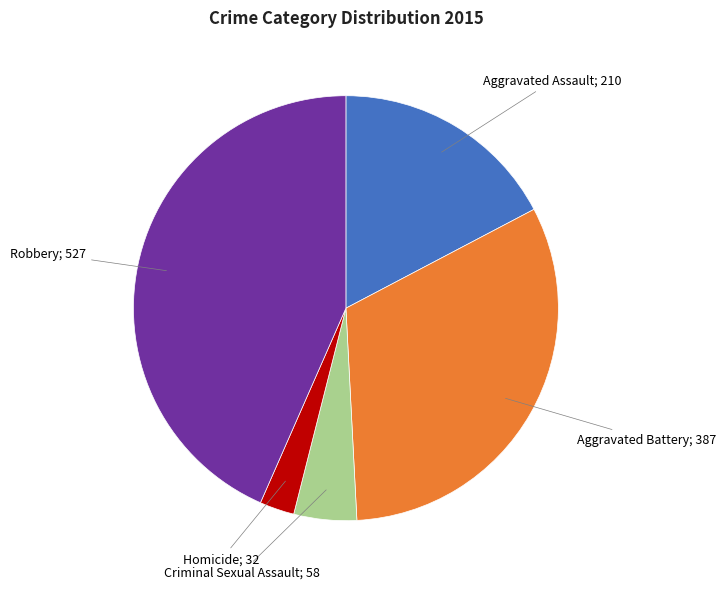

Is there any slice that represents more than half of the pie?

No